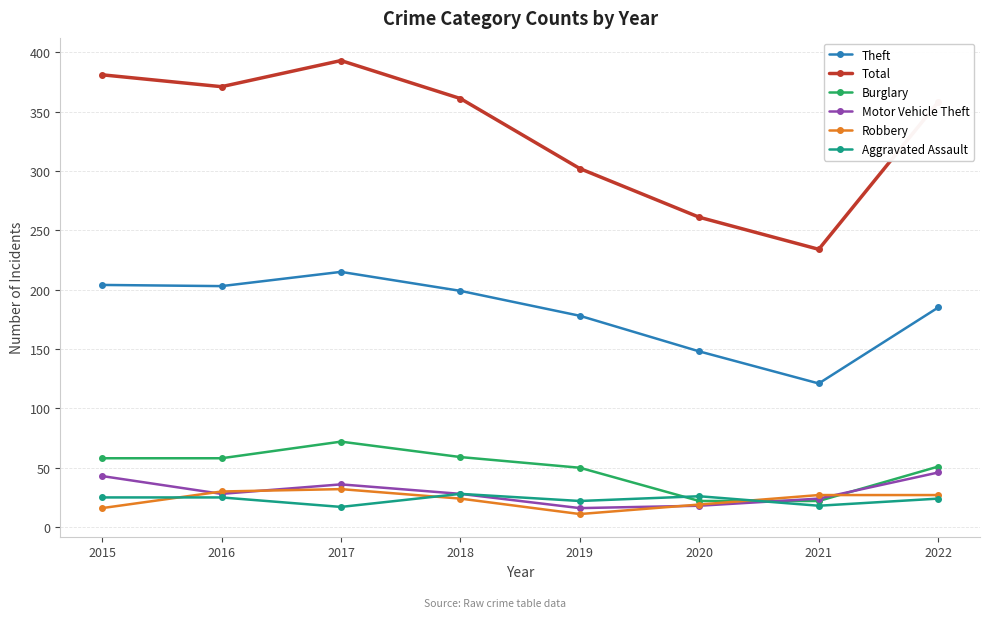

True or false: Total has more than 2 interior local peaks.

False